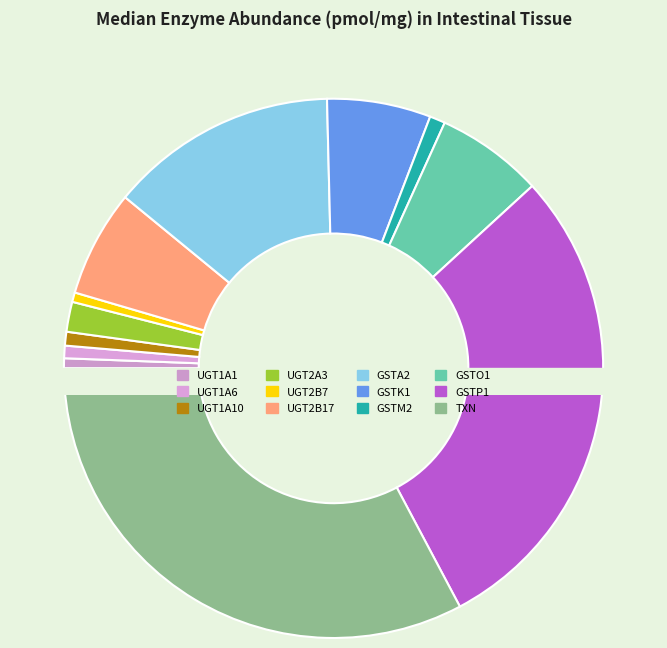

Is it true that UGT1A6 is 1% of the pie?

True